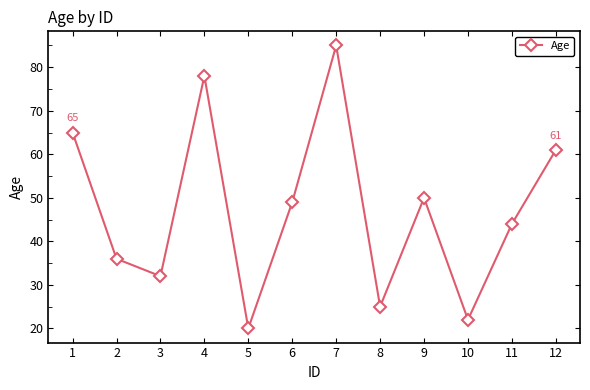

Where is the first local minimum?

3